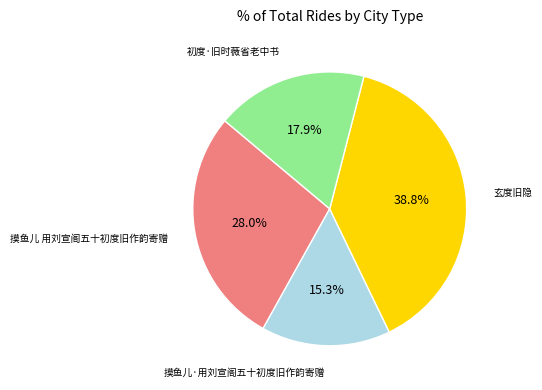

Which category has the biggest portion of the pie?

玄度旧隐